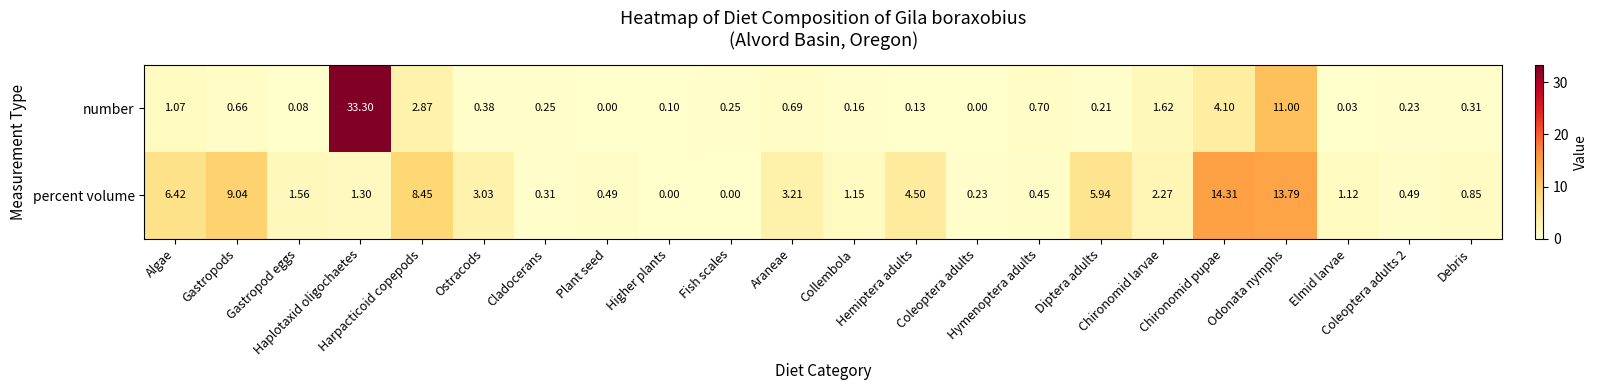

Which series has the largest total across all categories?

percent volume